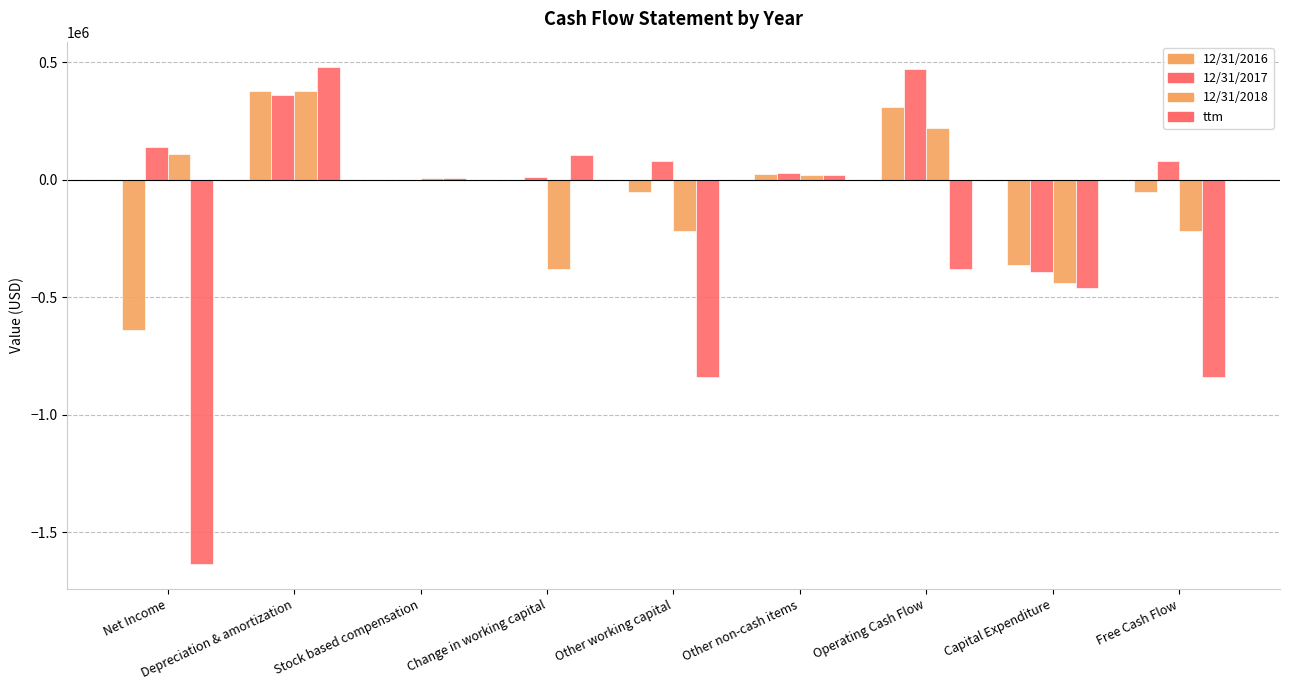

Count the number of data series in this chart.

4